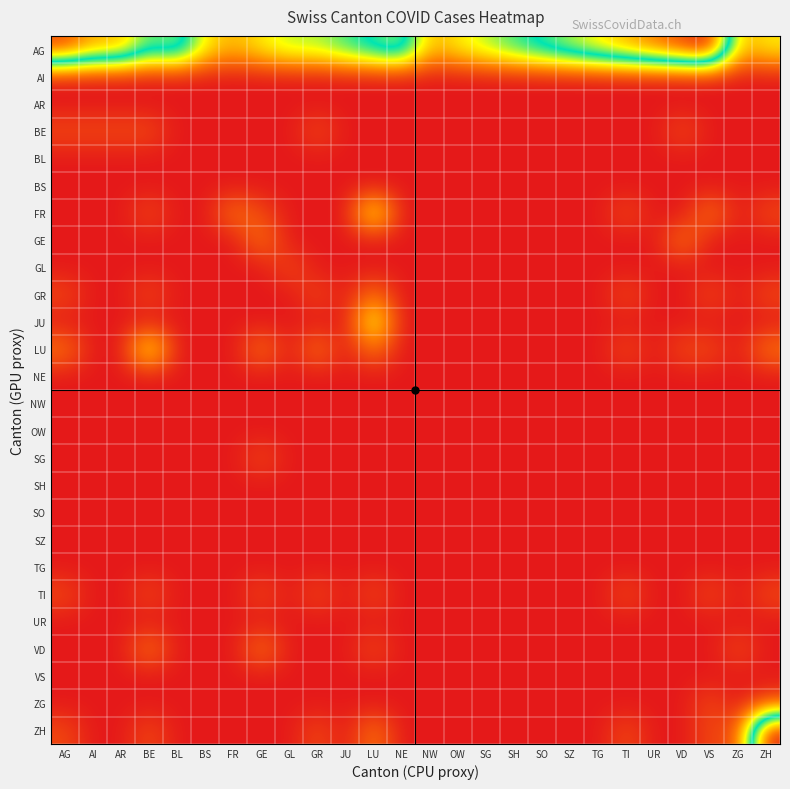

How many series are shown in this chart?

26